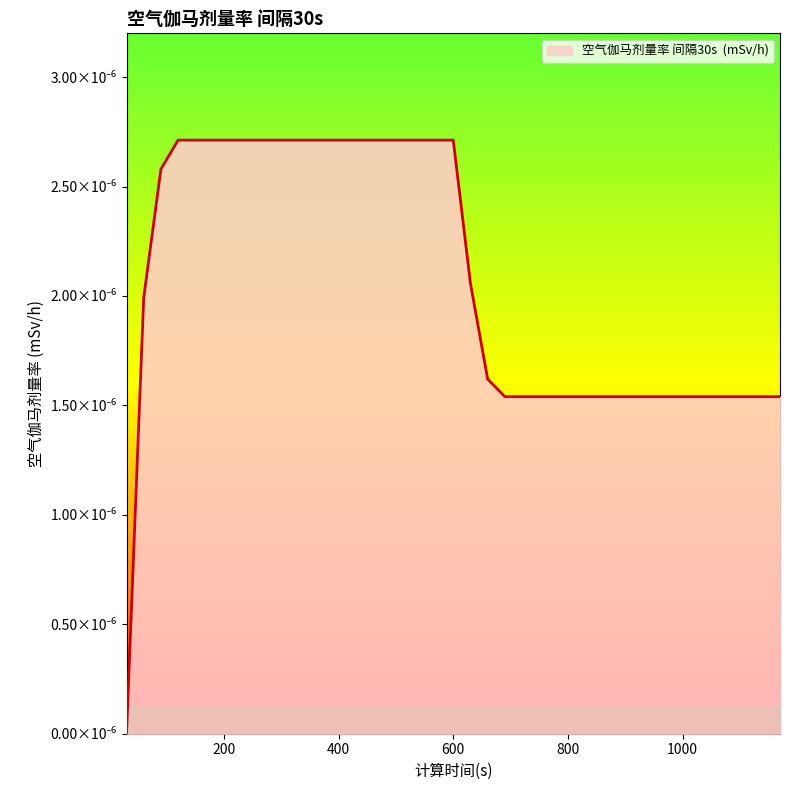

Does the chart display data point markers on the line(s)?

No